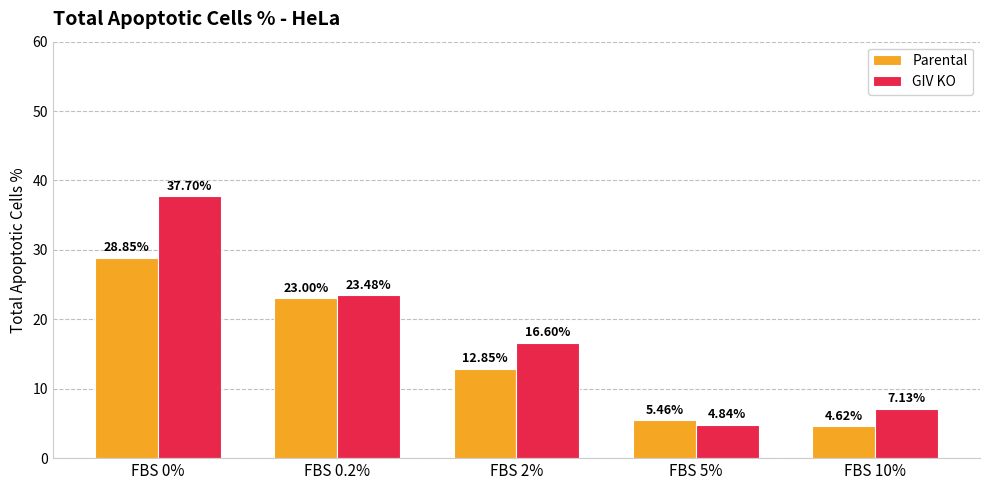

What is the difference between the highest and lowest values at FBS 0.2%?

0.5